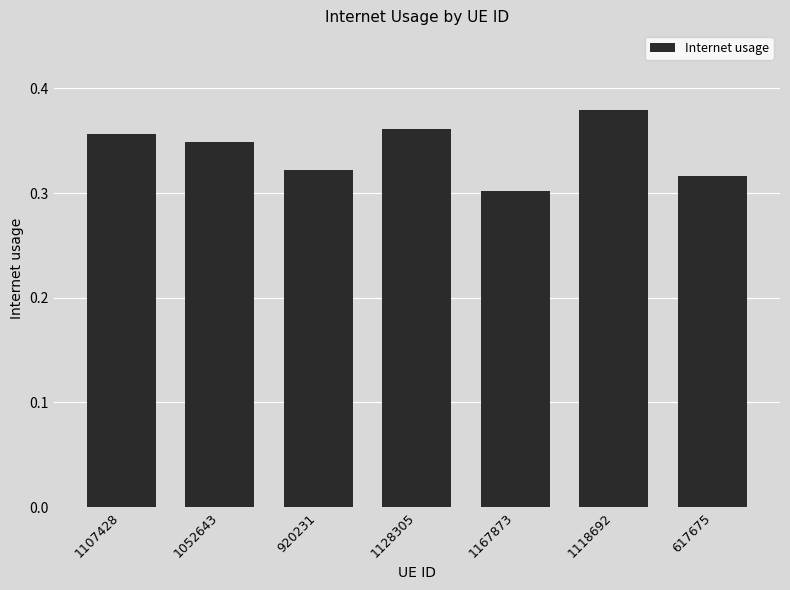

Is it true that the value at 1128305 is 0.2?

False